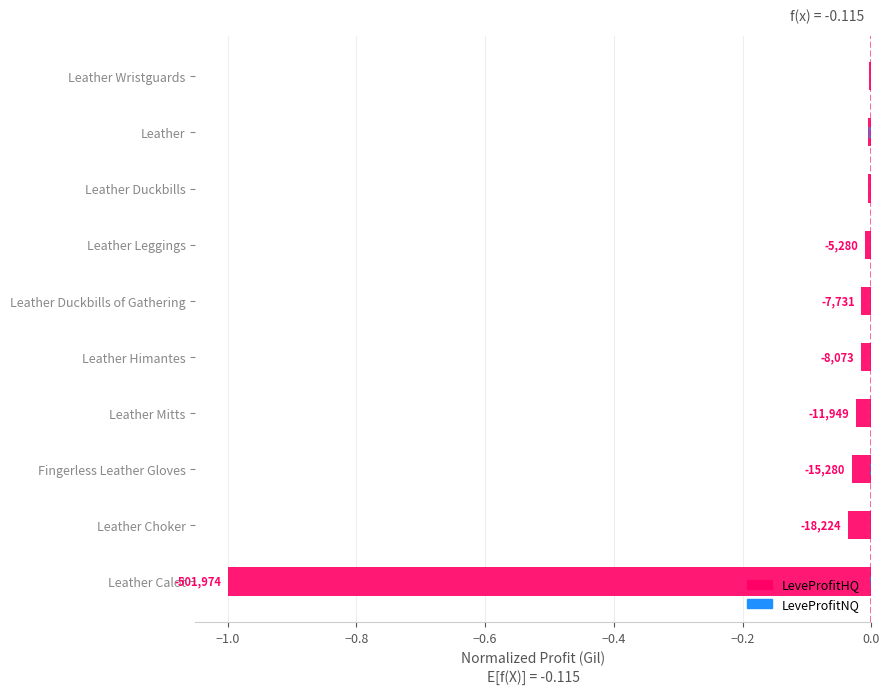

At Leather Calot, list the series in order from smallest to largest.

LeveProfitHQ, LeveProfitNQ